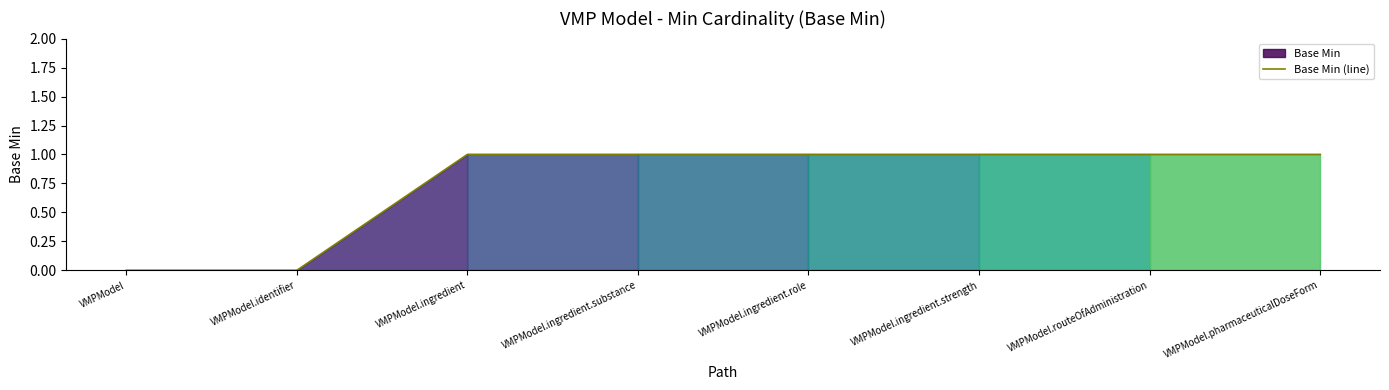

What is the label of the 6th point from the left?

VMPModel.ingredient.strength